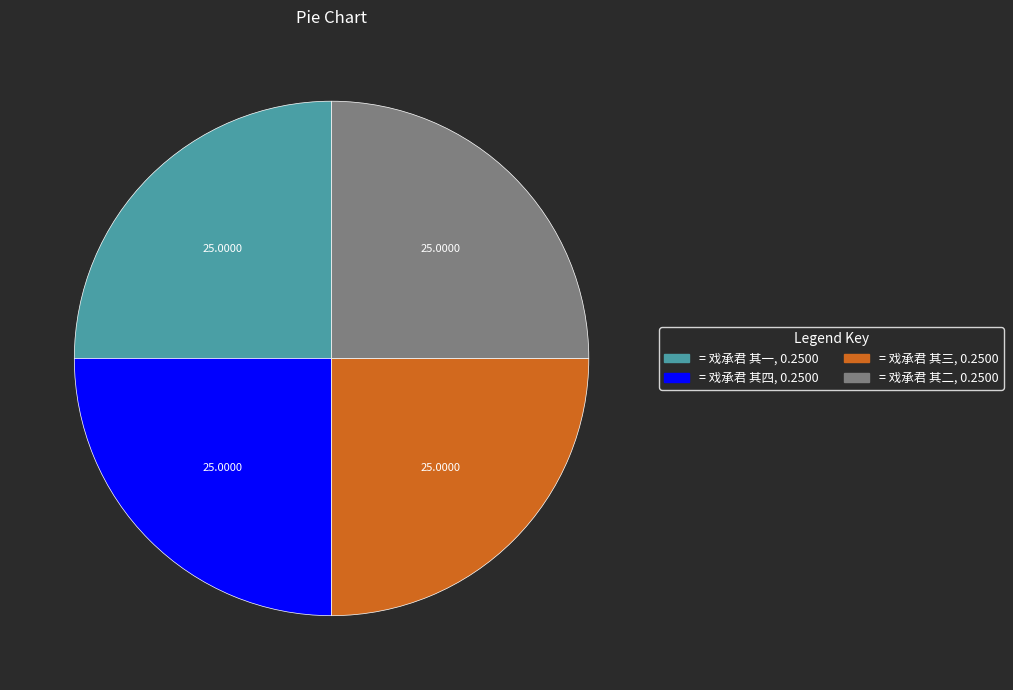

Does any single category account for the majority?

No